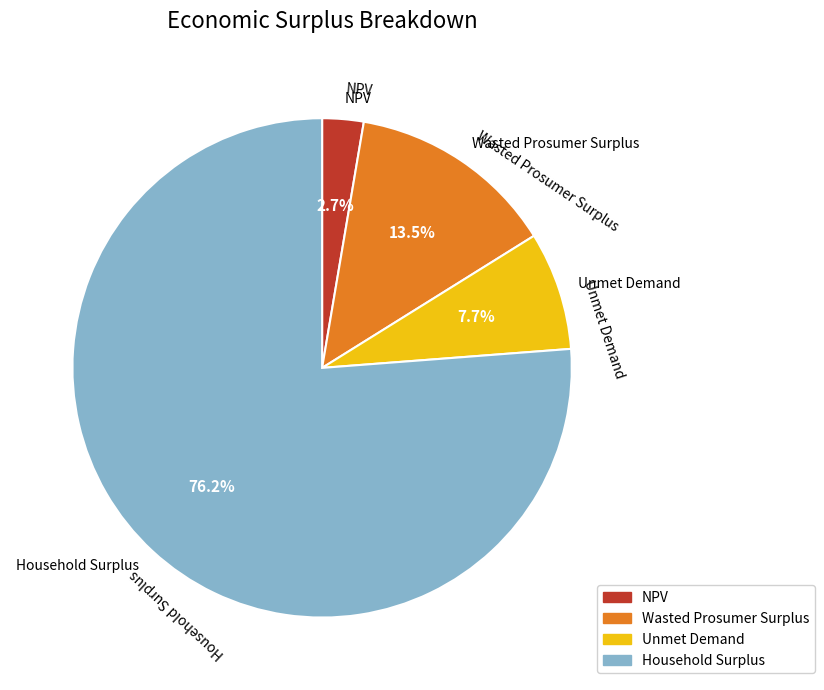

What portion of the pie excludes NPV?

97.3%